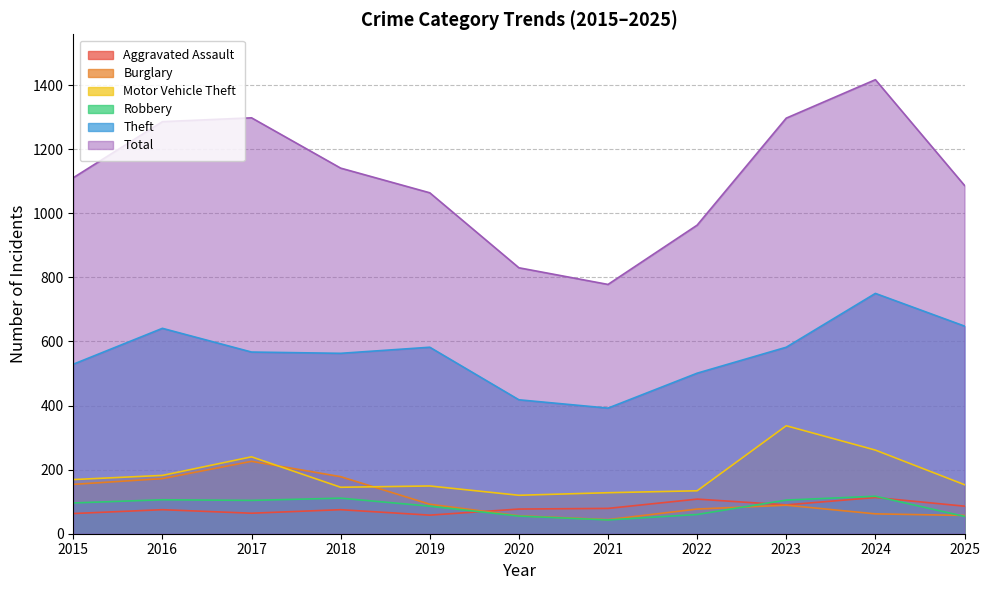

At 2018, list the series in order from largest to smallest.

Total, Theft, Burglary, Motor Vehicle Theft, Robbery, Aggravated Assault